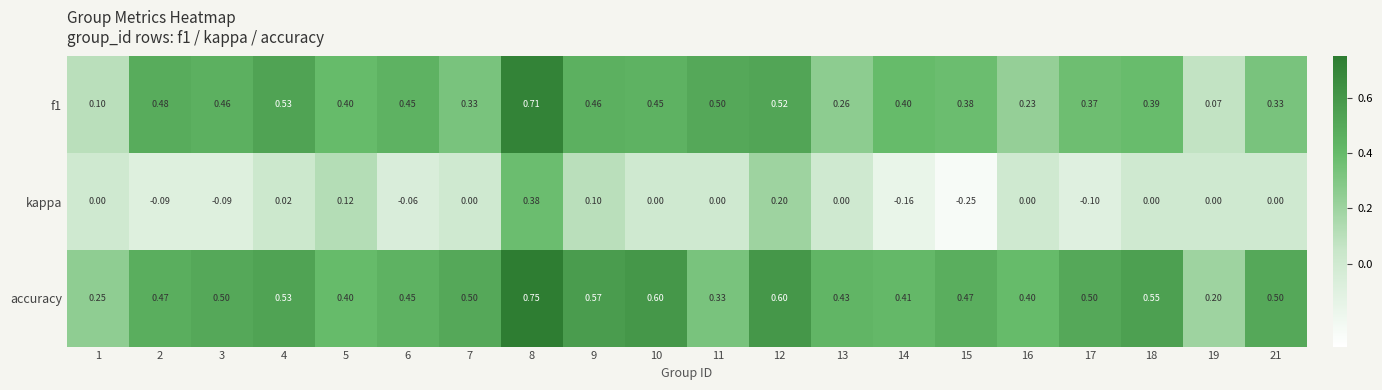

Which category has the highest value across all series?

8